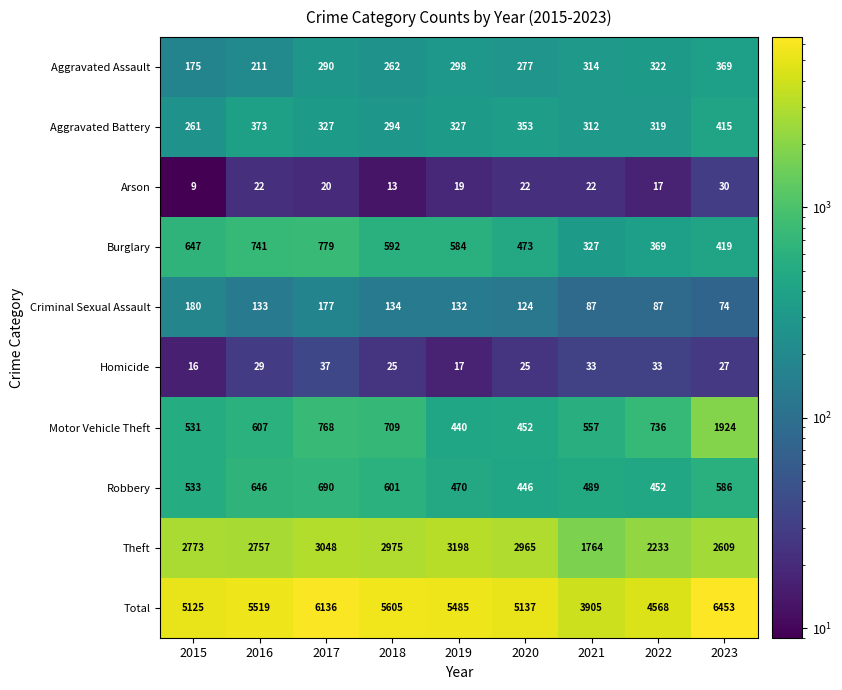

Which category has the lowest value across all series?

2015